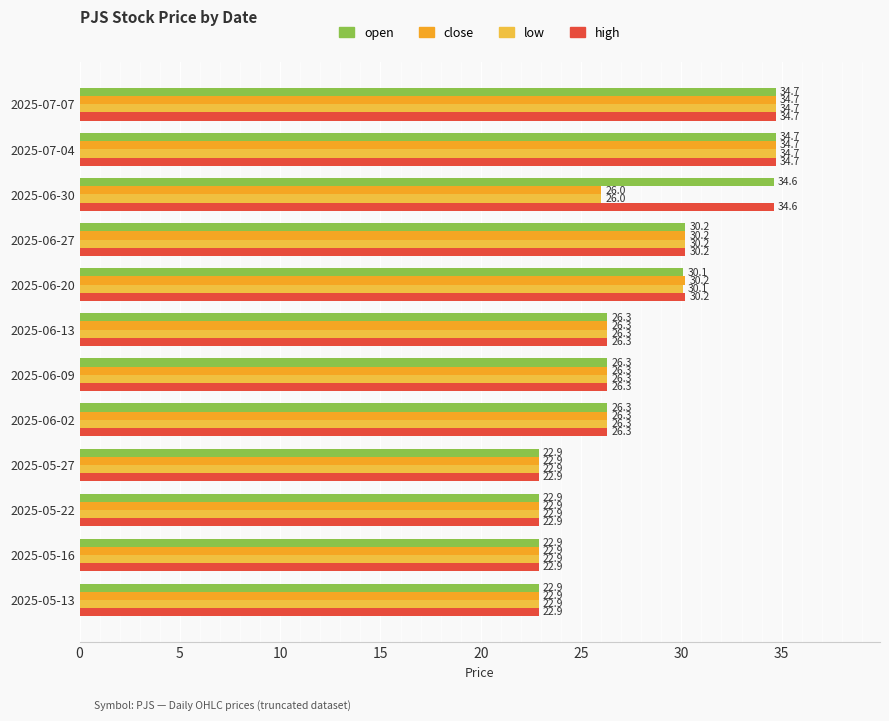

How many data points in low are less than 26?

4